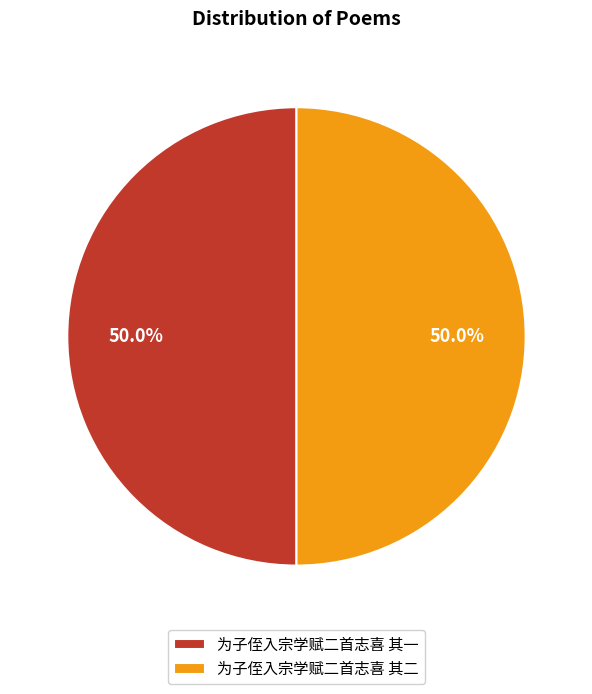

Is it true that 为子侄入宗学赋二首志喜 其一 is 59% of the pie?

False